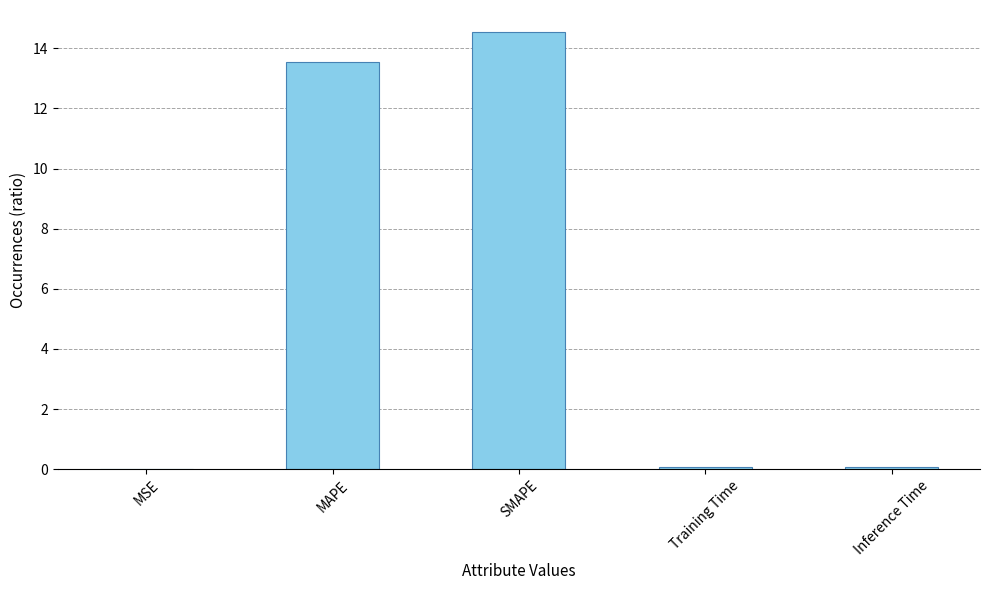

Is it true that the value at MAPE is 13.6?

True